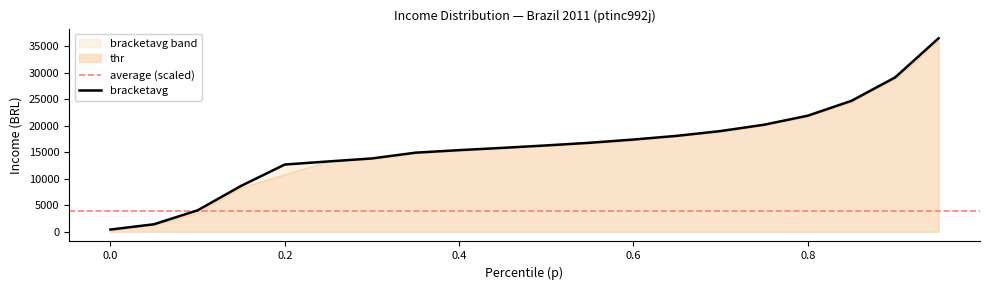

What is the value of the 2nd point from the left?

1418.2